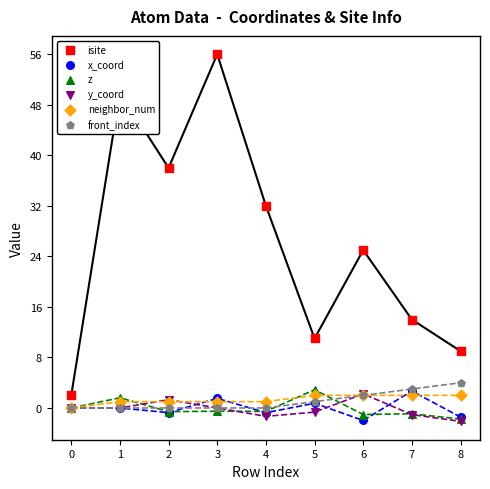

Which series reaches the minimum Y coordinate?

y_coord